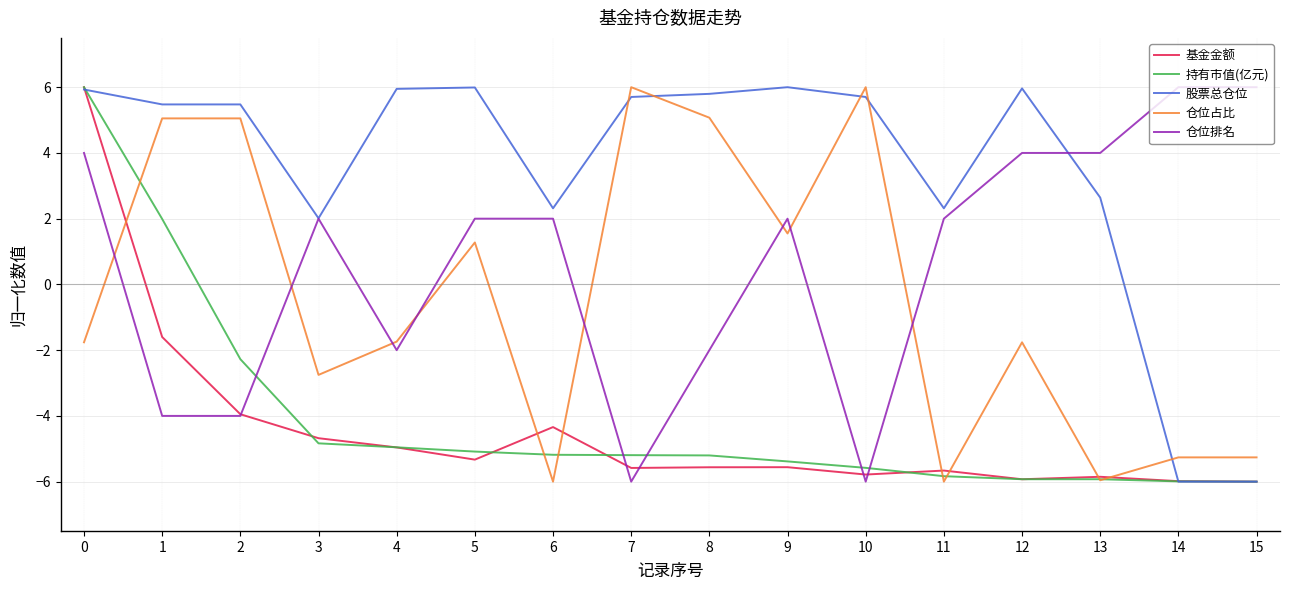

Is this an area chart (filled region under the line)?

No